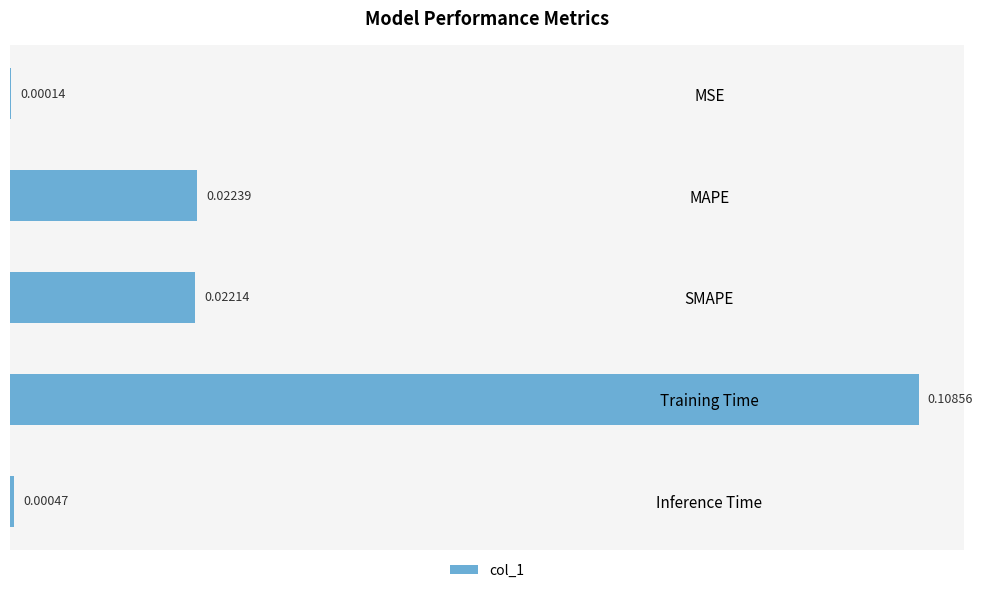

Which label corresponds to the largest value in the chart?

Training Time